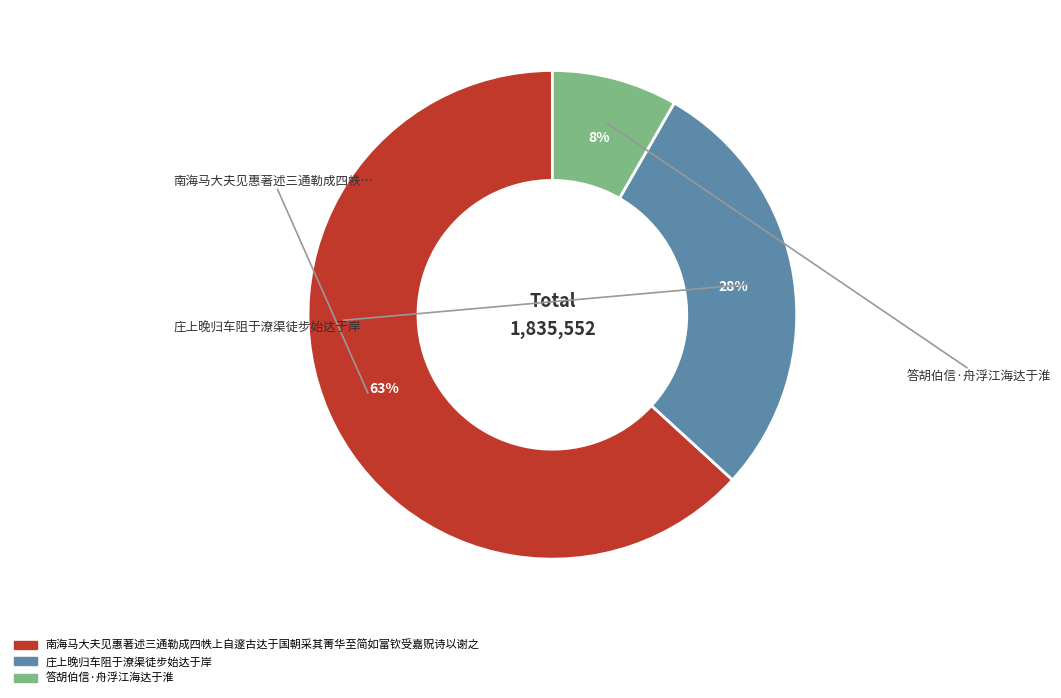

Rank the categories by value from highest to lowest.

南海马大夫见惠著述三通勒成四帙上自邃古达于国朝采其菁华至简如富钦受嘉贶诗以谢之, 庄上晚归车阻于潦渠徒步始达于岸, 答胡伯信·舟浮江海达于淮